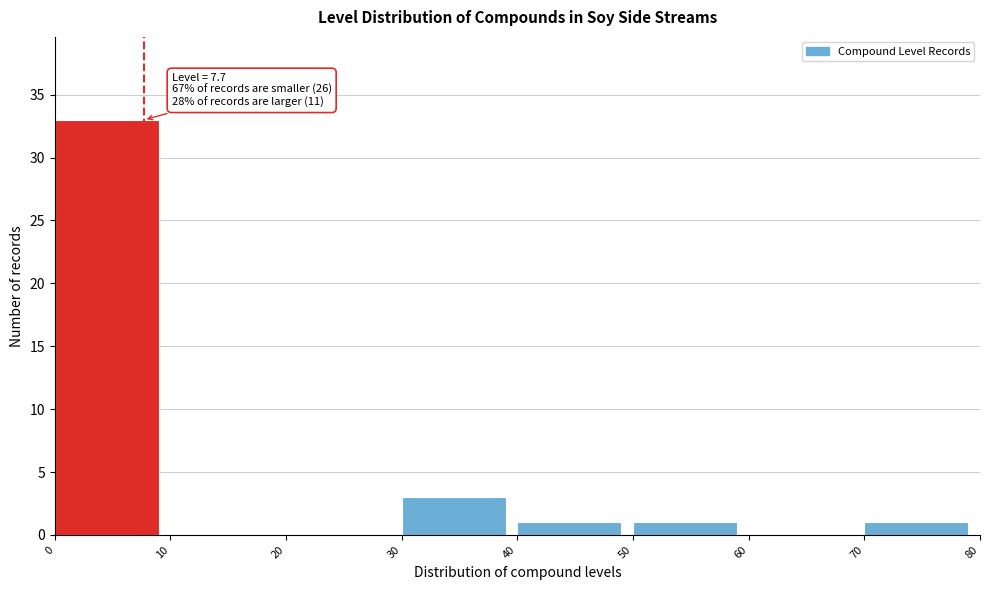

Which range on the x-axis has the tallest bar?

0 to 10